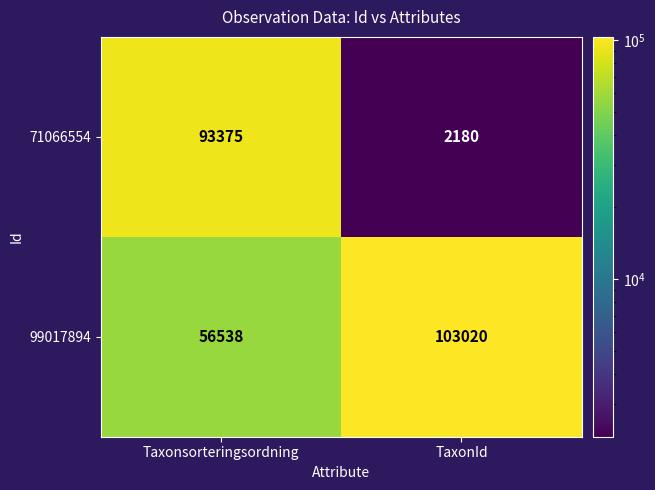

What is the difference between the highest and lowest values at Taxonsorteringsordning?

36837